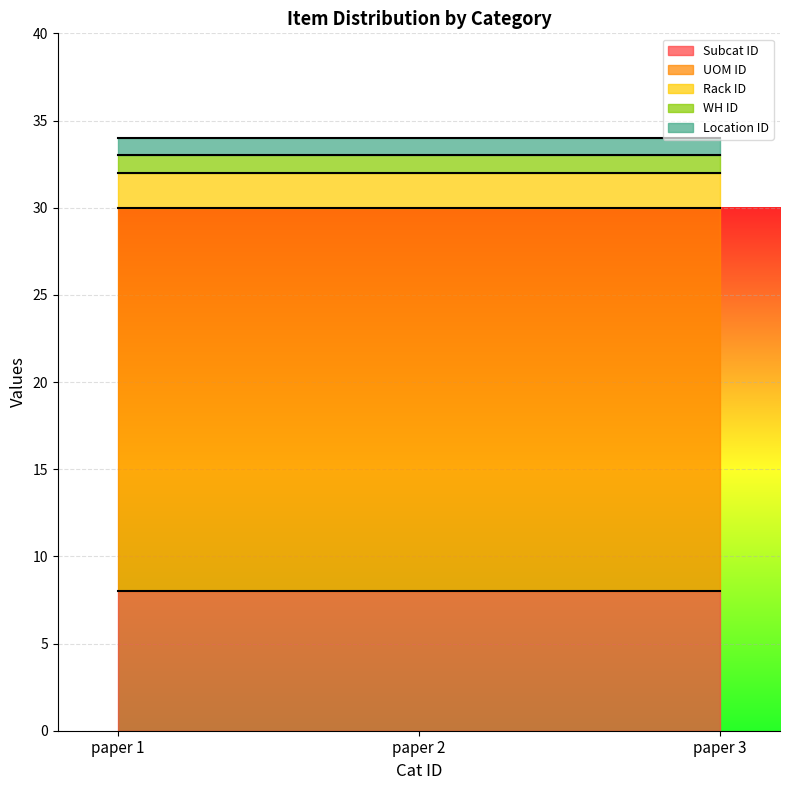

Reading left to right, what are all the values shown in this chart?

Subcat ID: 8	8	8
UOM ID: 22	22	22
Rack ID: 2	2	2
WH ID: 1	1	1
Location ID: 1	1	1